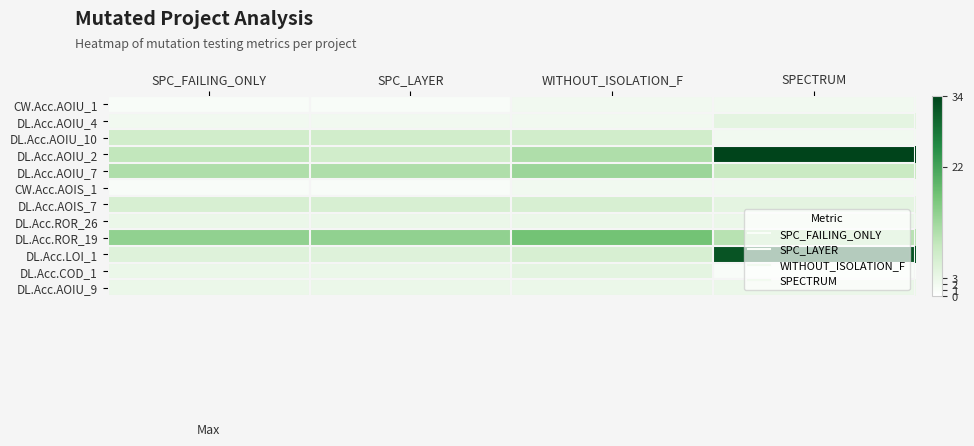

Rank the series at SPC_FAILING_ONLY from lowest to highest value.

CW.Acc.AOIU_1, CW.Acc.AOIS_1, DL.Acc.AOIU_4, DL.Acc.ROR_26, DL.Acc.COD_1, DL.Acc.AOIU_9, DL.Acc.LOI_1, DL.Acc.AOIS_7, DL.Acc.AOIU_10, DL.Acc.AOIU_2, DL.Acc.AOIU_7, DL.Acc.ROR_19